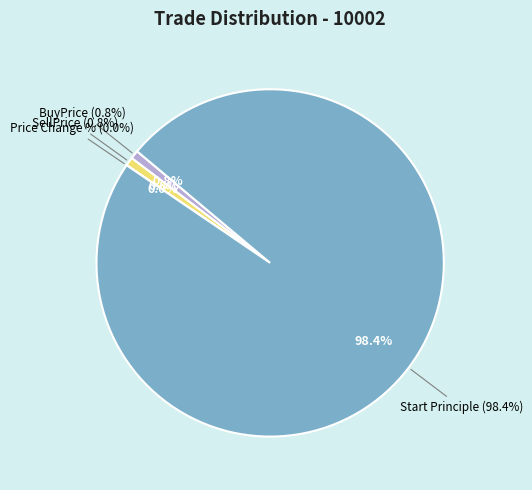

Which category has the smallest portion of the pie?

Price Change %